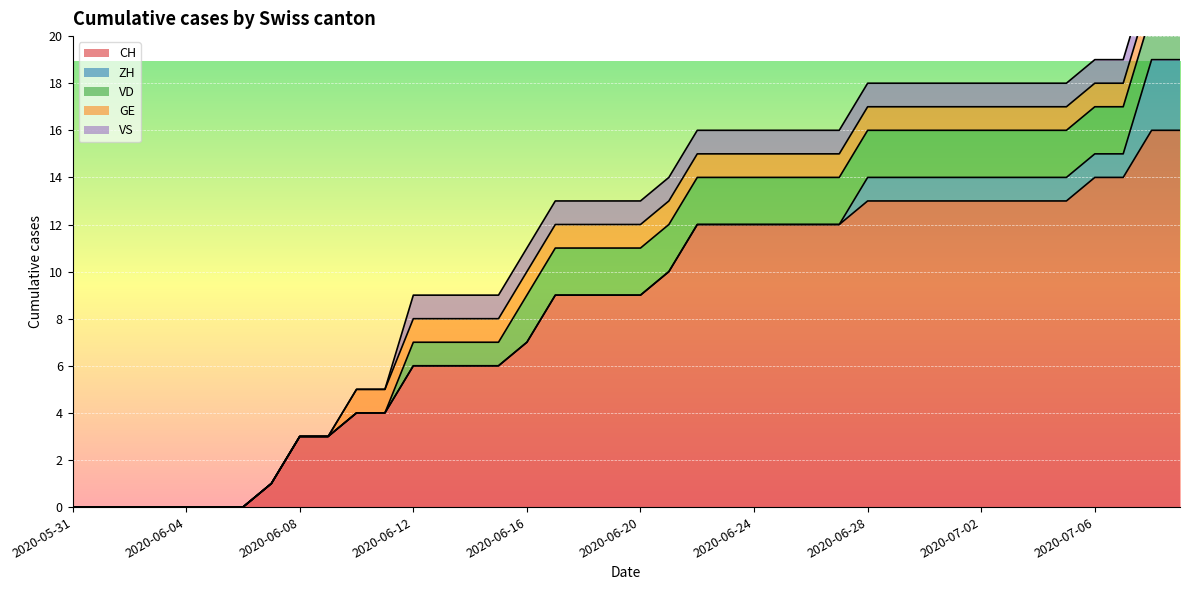

True or false: CH and GE cross at least once.

False